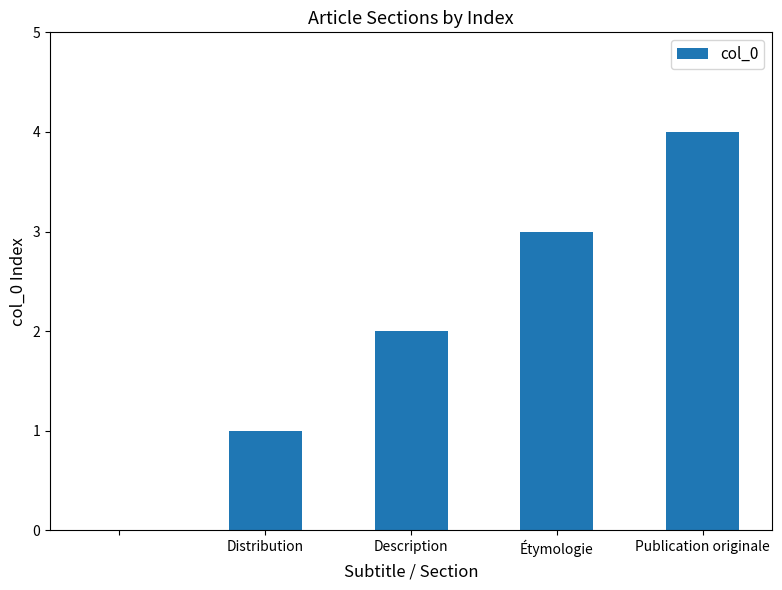

How many data points does each series have?

5